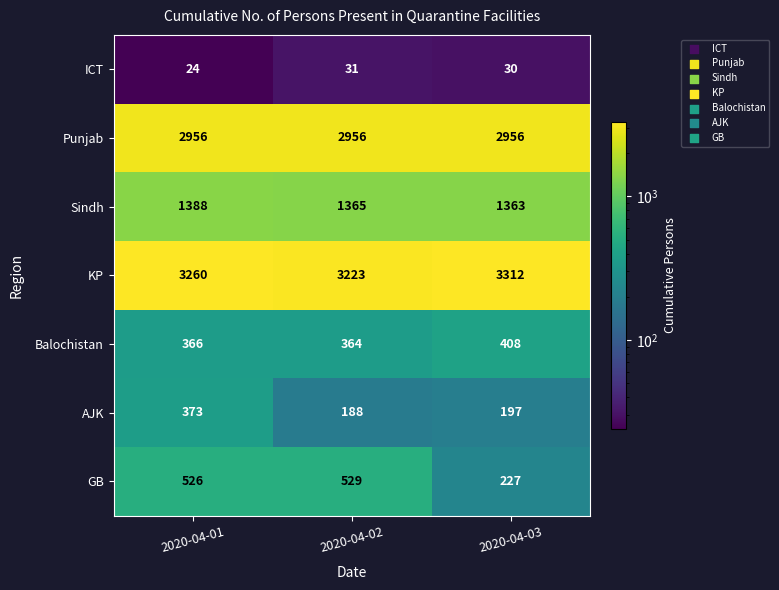

Which series has the widest spread of values?

GB